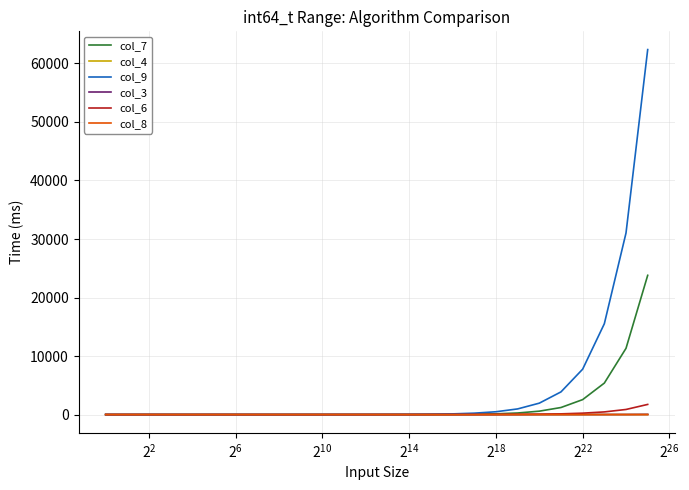

Which series has the widest spread of values?

col_9